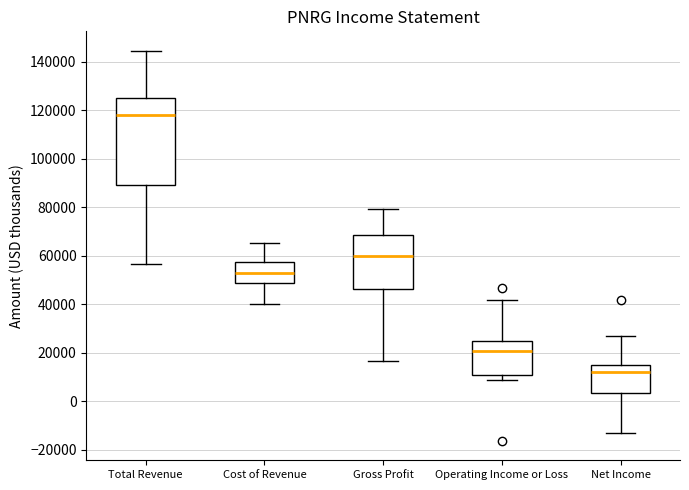

Reading left to right, transcribe this box plot: for each box, give where its median line is, the range the box spans, and where its two whiskers end, as read against the y-axis. The values are not printed on the chart, so give them approximately, as read against the axis.

Total Revenue: median 118000, box 90000 to 126000, whiskers 56000 to 144000
Cost of Revenue: median 52000, box 48000 to 58000, whiskers 40000 to 66000
Gross Profit: median 60000, box 46000 to 68000, whiskers 16000 to 80000
Operating Income or Loss: median 22000, box 12000 to 26000, whiskers 8000 to 42000
Net Income: median 12000, box 4000 to 16000, whiskers -12000 to 28000